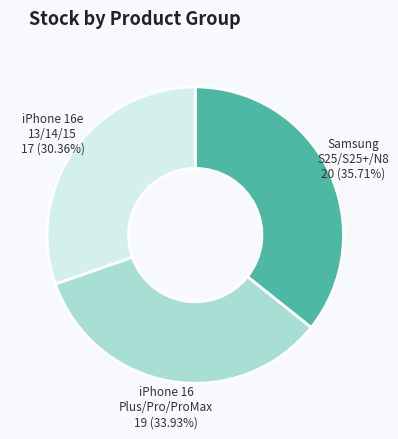

Is there any slice that represents more than half of the pie?

No